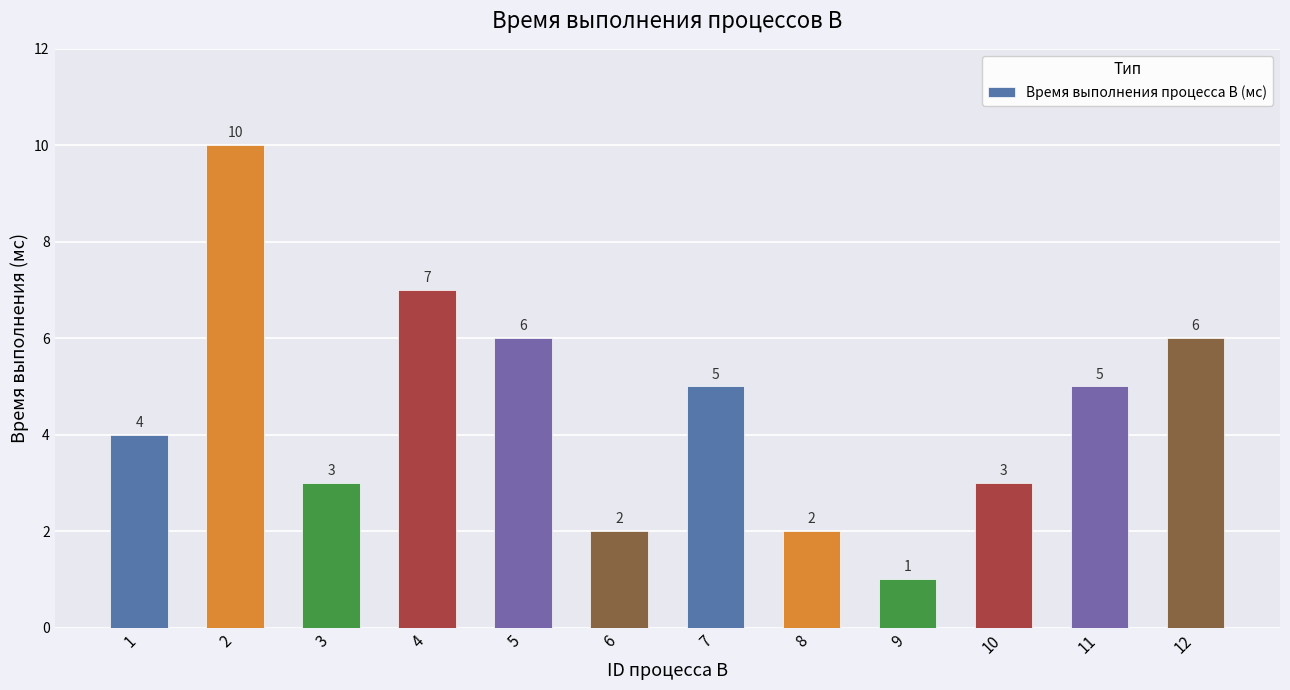

What is the change in value from 9 to 10?

+2